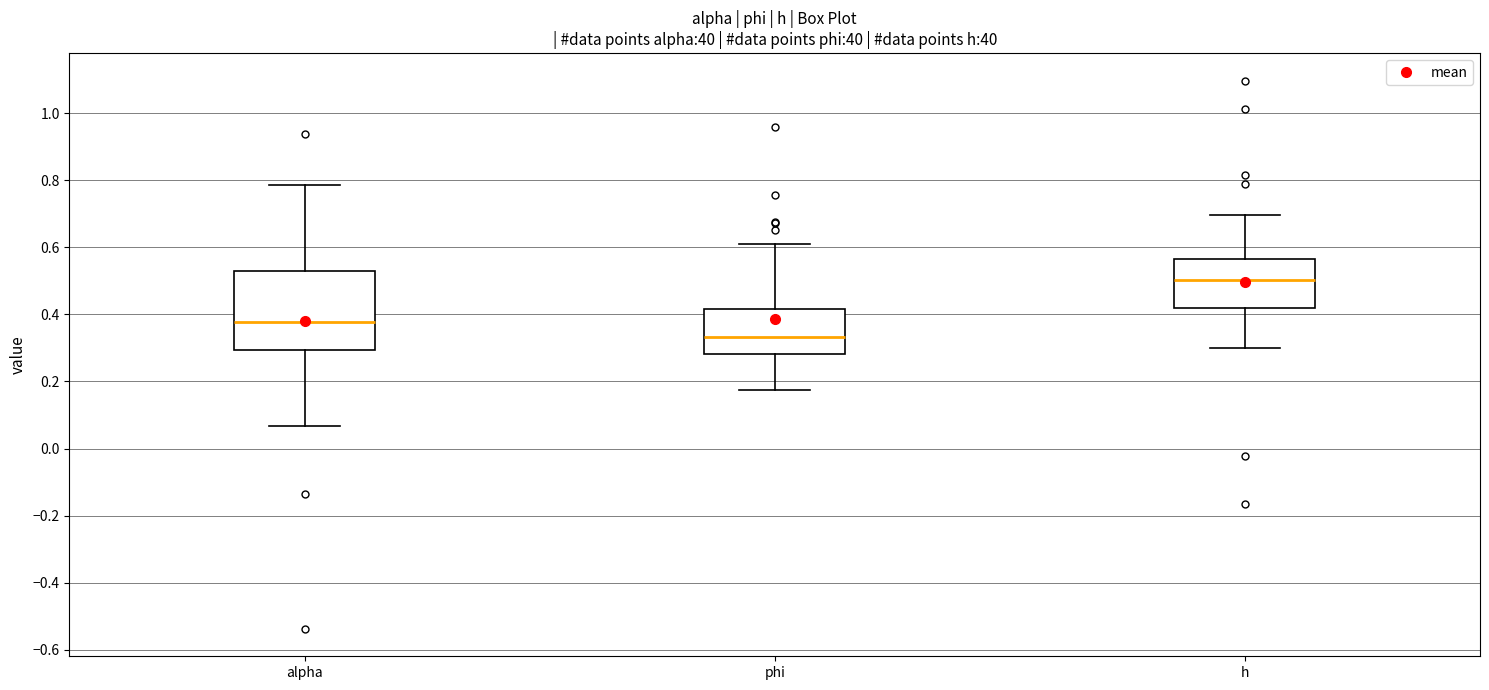

Where is the lower edge of the box for h on the y-axis? The values are not printed on the chart, so give them approximately, as read against the axis.

0.42